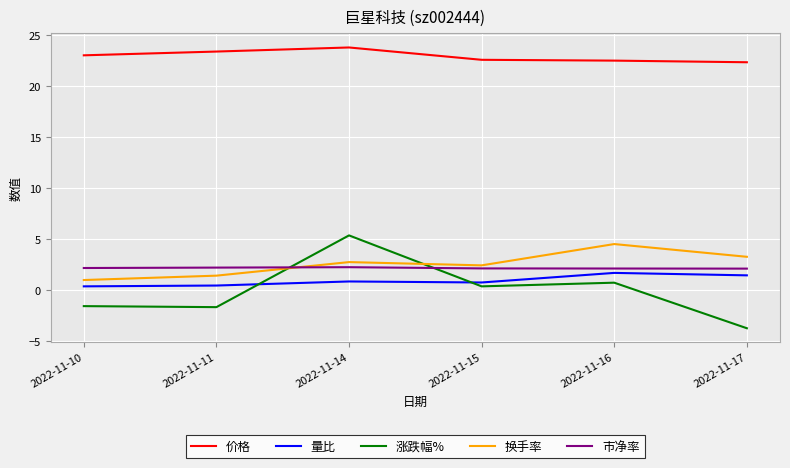

What value does the 量比 series have at 2022-11-14?

0.8